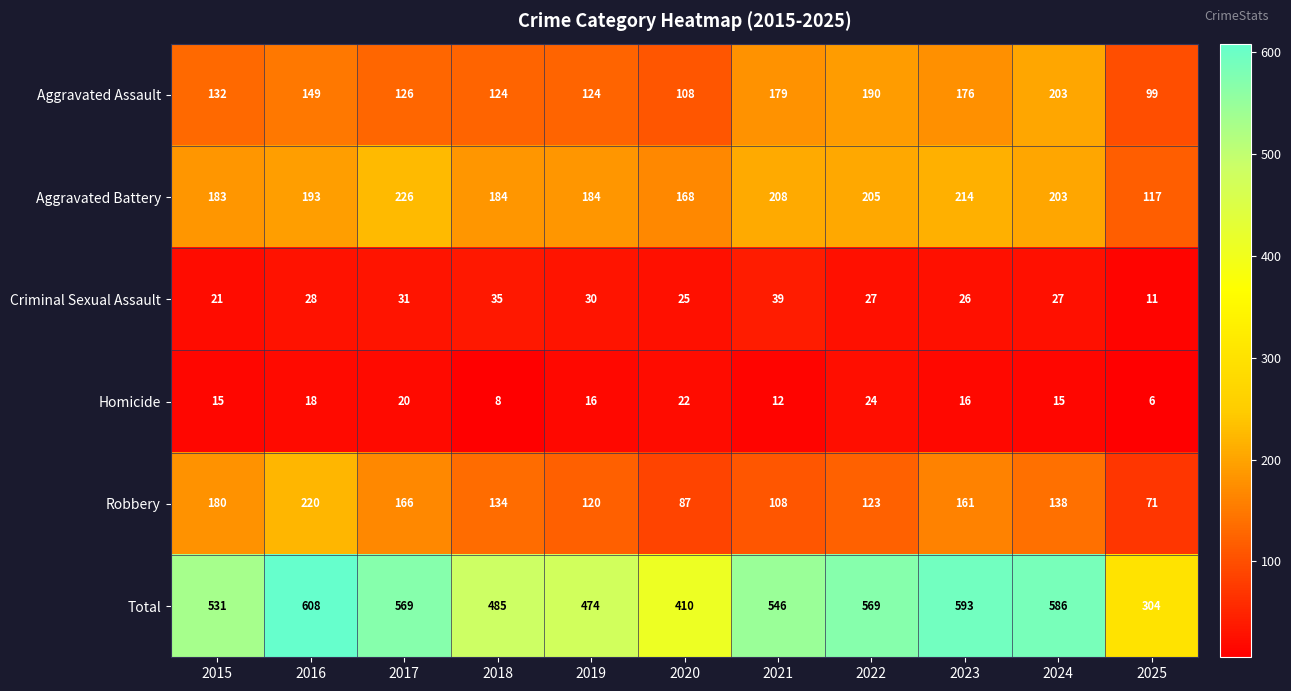

At how many categories does at least one series exceed 363?

10